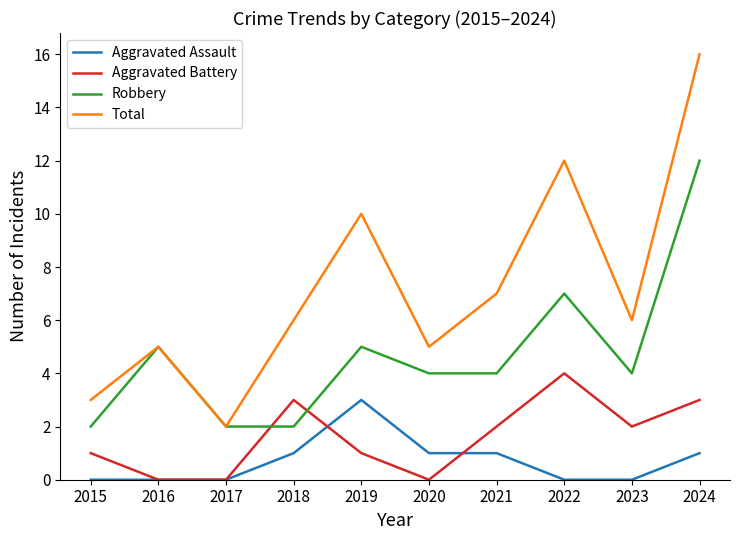

Where is Total nearest to the value 9?

2019